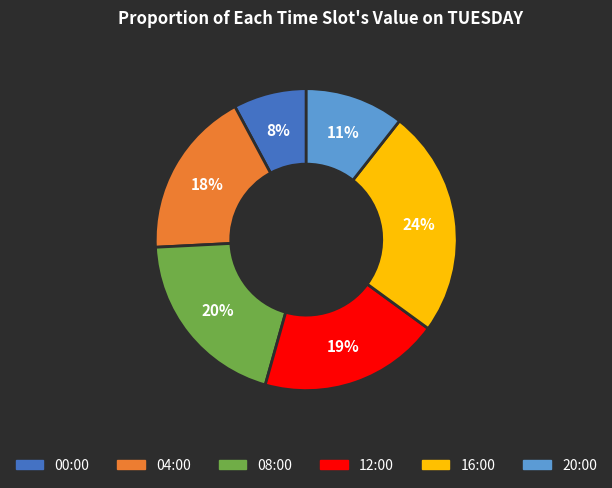

Count the number of slices in the pie.

6